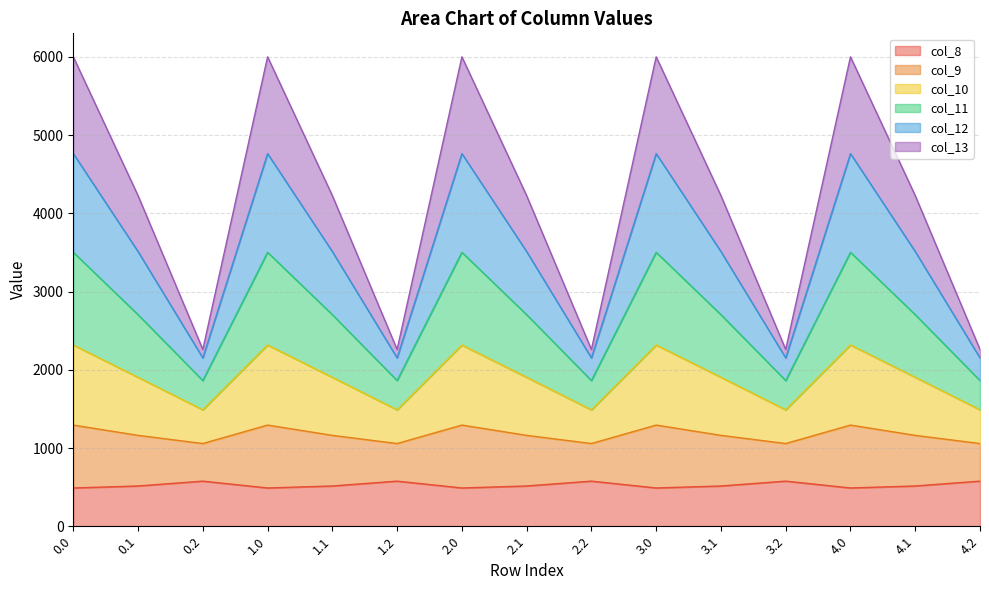

List the labels in order of col_10 value, largest first.

0.0, 1.0, 2.0, 3.0, 4.0, 0.1, 1.1, 2.1, 3.1, 4.1, 0.2, 1.2, 2.2, 3.2, 4.2